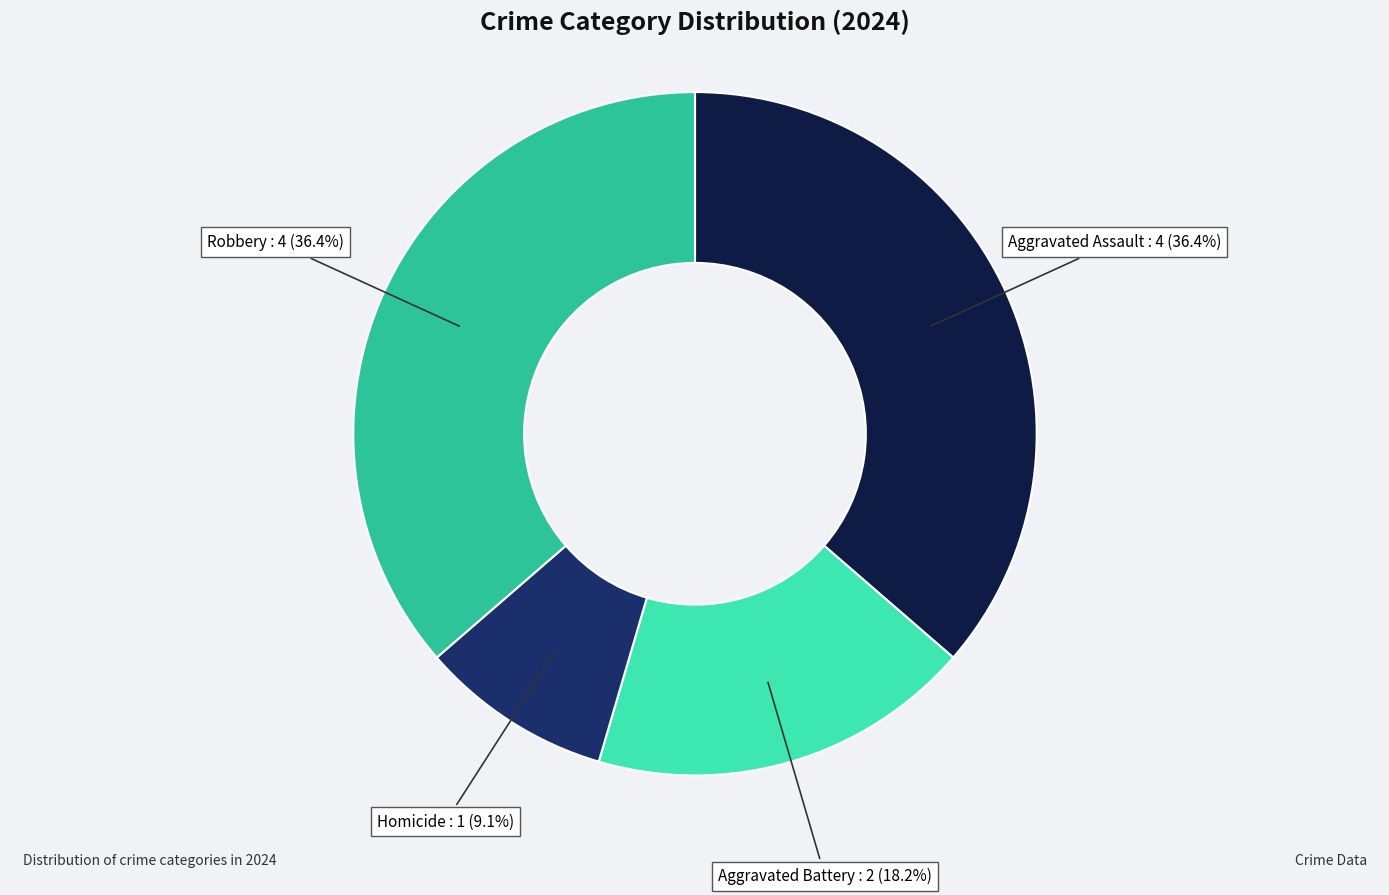

Count the number of slices in the pie.

4